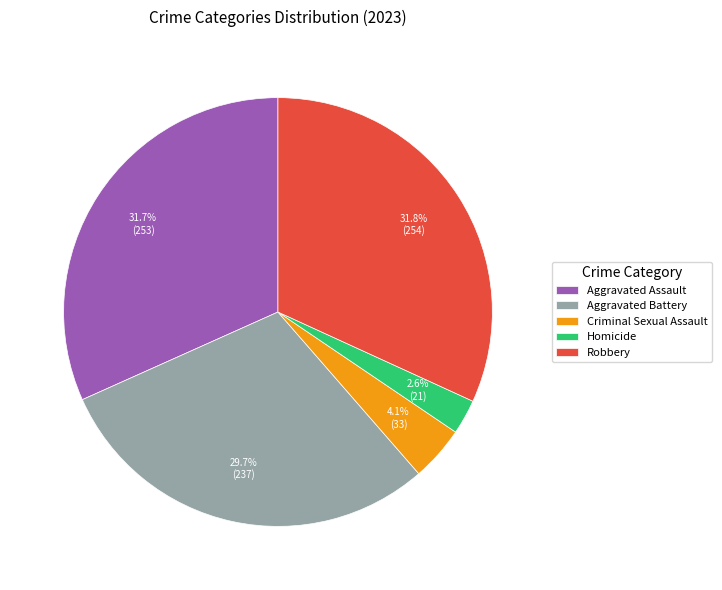

To the nearest percent, what is the difference between the largest and smallest slice percentages?

29%